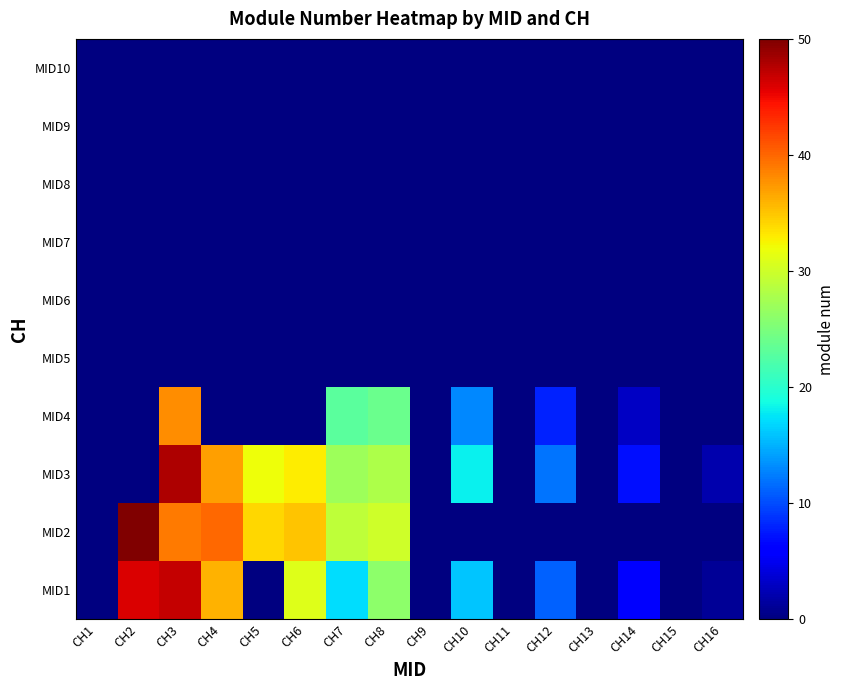

At which category is the sum across all series the highest?

CH3